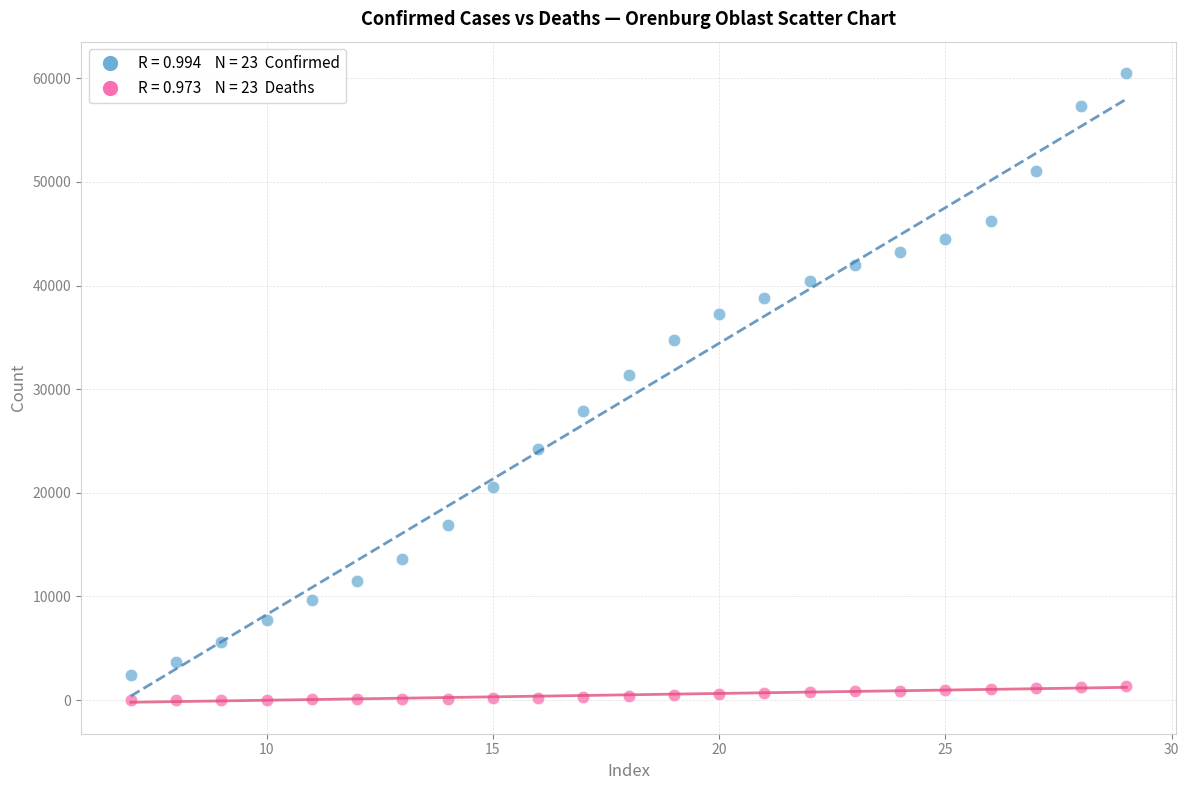

Across all data points, what is the range of Y values (max minus min)?

60487